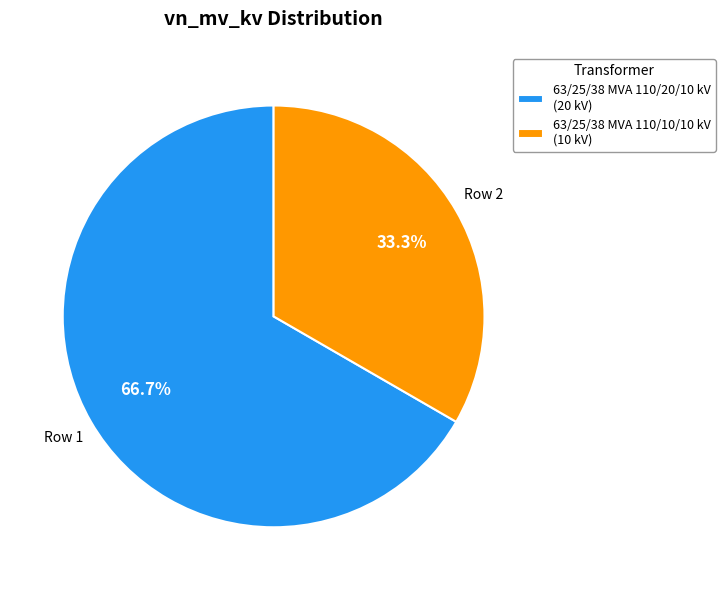

Is the sum of 63/25/38 MVA 110/10/10 kV and 63/25/38 MVA 110/20/10 kV greater than half?

Yes